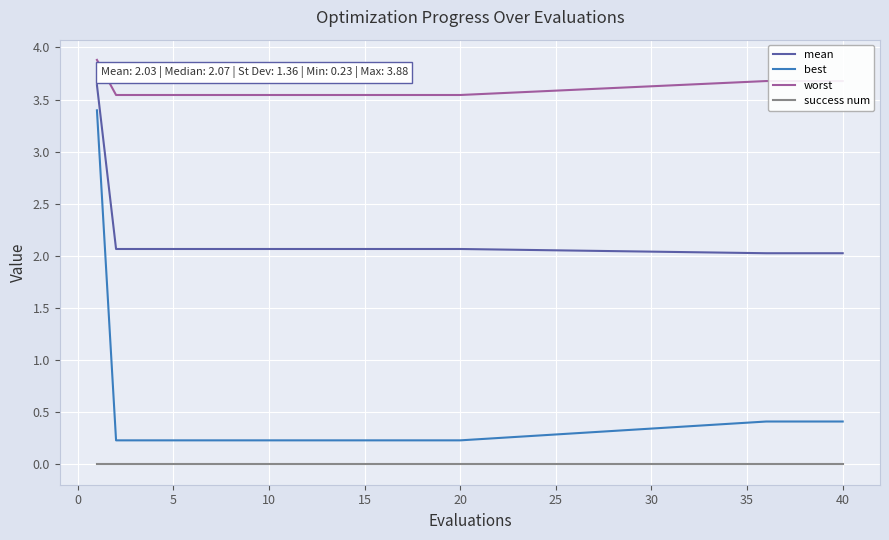

True or false: best and mean intersect in this chart.

False